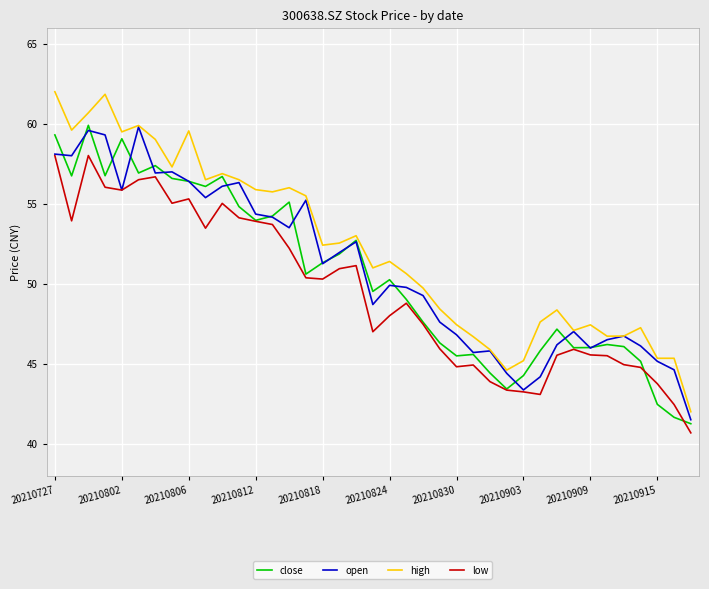

Which series has the largest range (max minus min)?

high